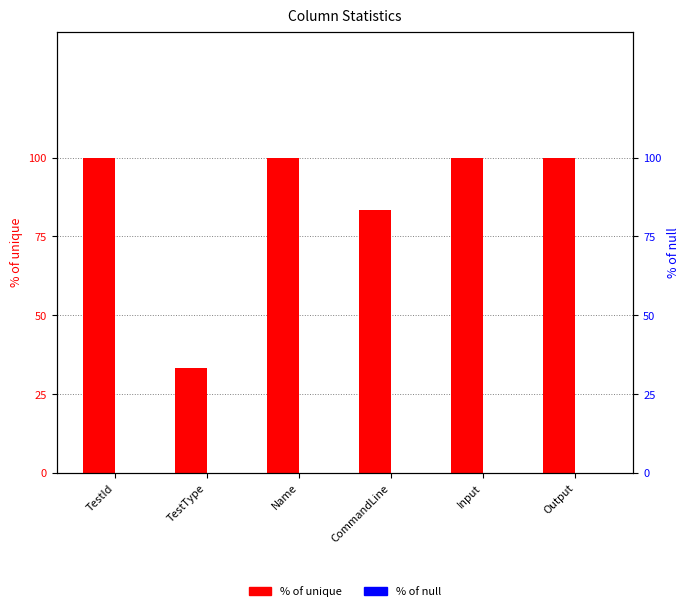

List the series in order of their overall mean, lowest first.

% of null, % of unique